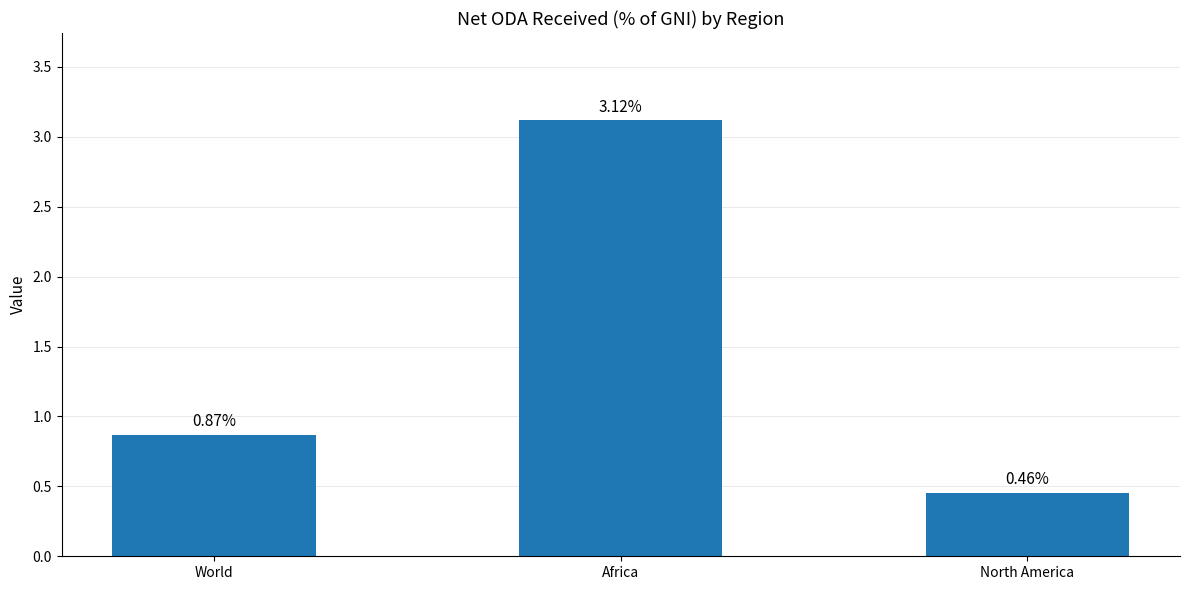

Rank the categories by value from highest to lowest.

Africa, World, North America